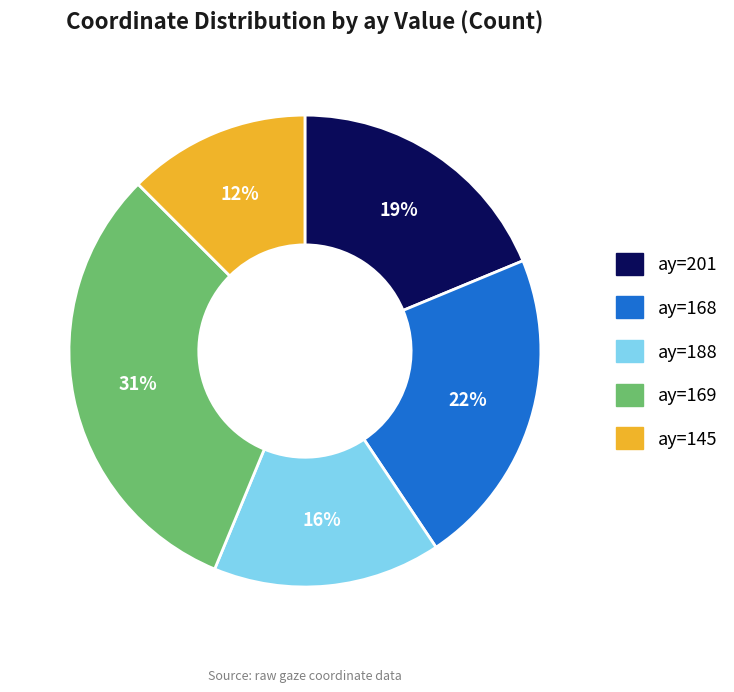

How many slices are in this pie chart?

5